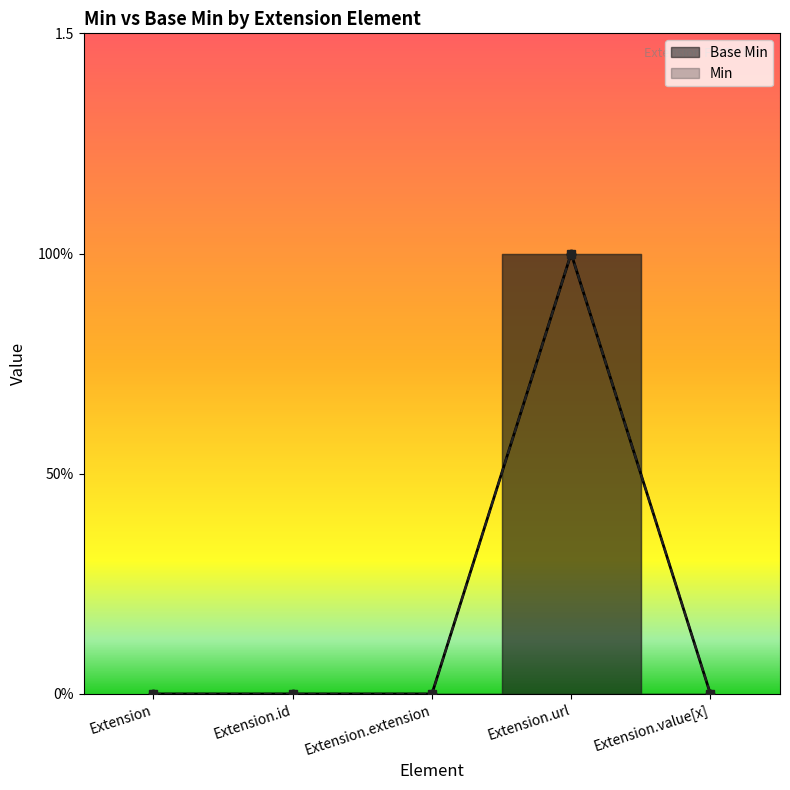

Which label corresponds to the smallest value in the chart?

Extension